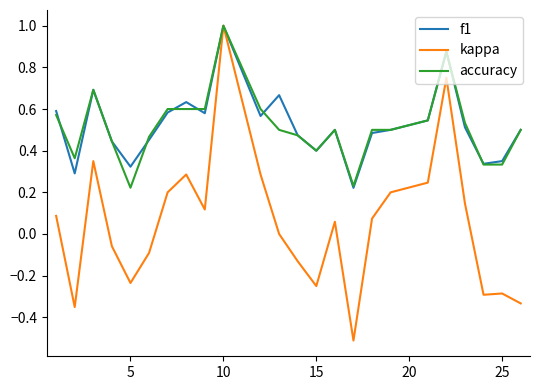

What is the maximum value shown in the chart?

1.0